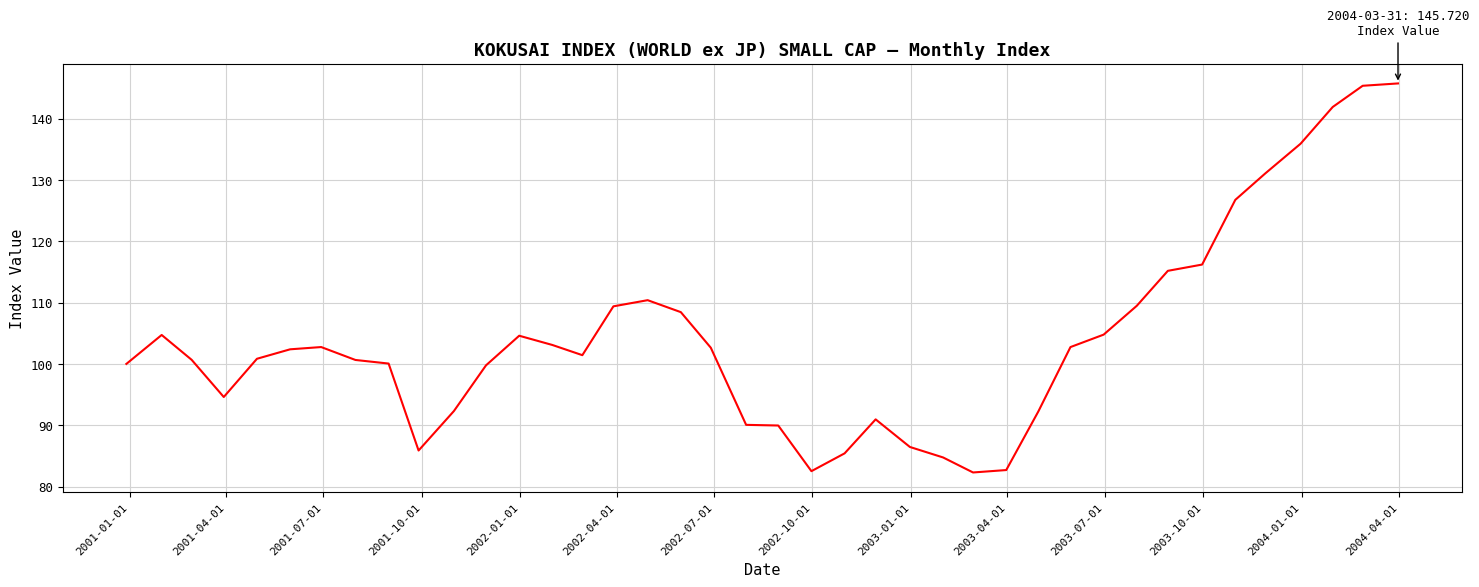

What is the maximum value shown in the chart?

145.7